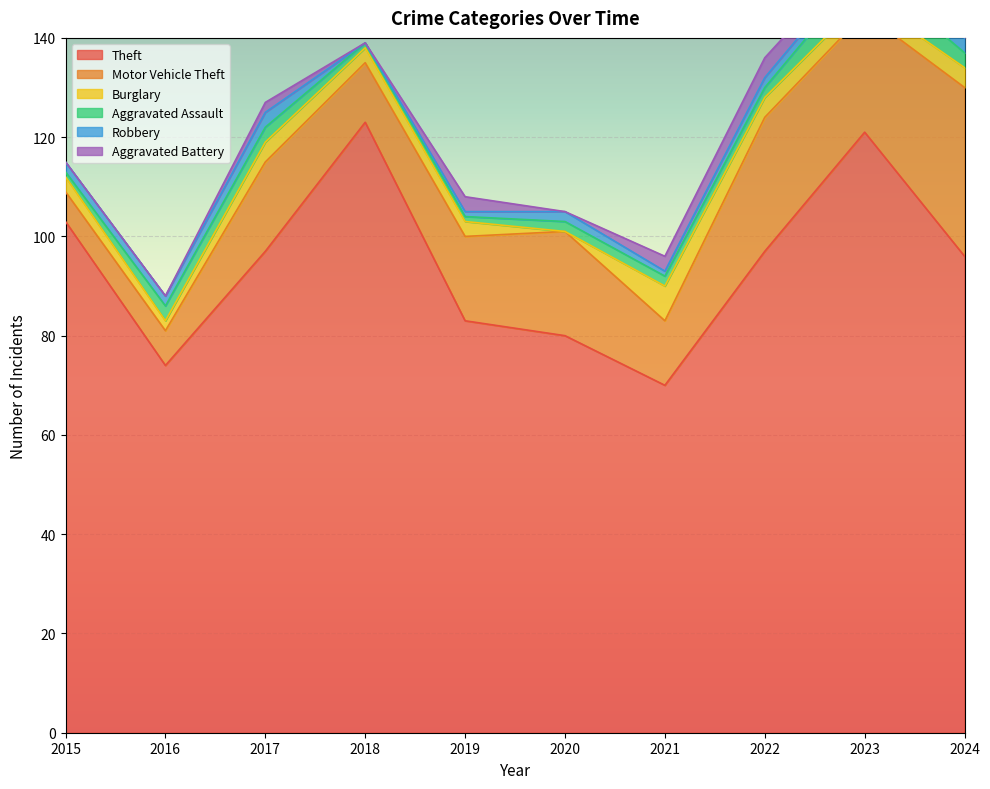

Reading left to right, transcribe all the data shown in this chart.

Theft: 2015=103	2016=74	2017=97	2018=123	2019=83	2020=80	2021=70	2022=97	2023=121	2024=96
Motor Vehicle Theft: 2015=6	2016=7	2017=18	2018=12	2019=17	2020=21	2021=13	2022=27	2023=24	2024=34
Burglary: 2015=3	2016=2	2017=4	2018=3	2019=3	2020=0	2021=7	2022=4	2023=3	2024=4
Aggravated Assault: 2015=1	2016=3	2017=3	2018=1	2019=1	2020=2	2021=2	2022=2	2023=6	2024=3
Robbery: 2015=2	2016=2	2017=3	2018=0	2019=1	2020=2	2021=1	2022=2	2023=2	2024=3
Aggravated Battery: 2015=0	2016=0	2017=2	2018=0	2019=3	2020=0	2021=3	2022=4	2023=2	2024=2